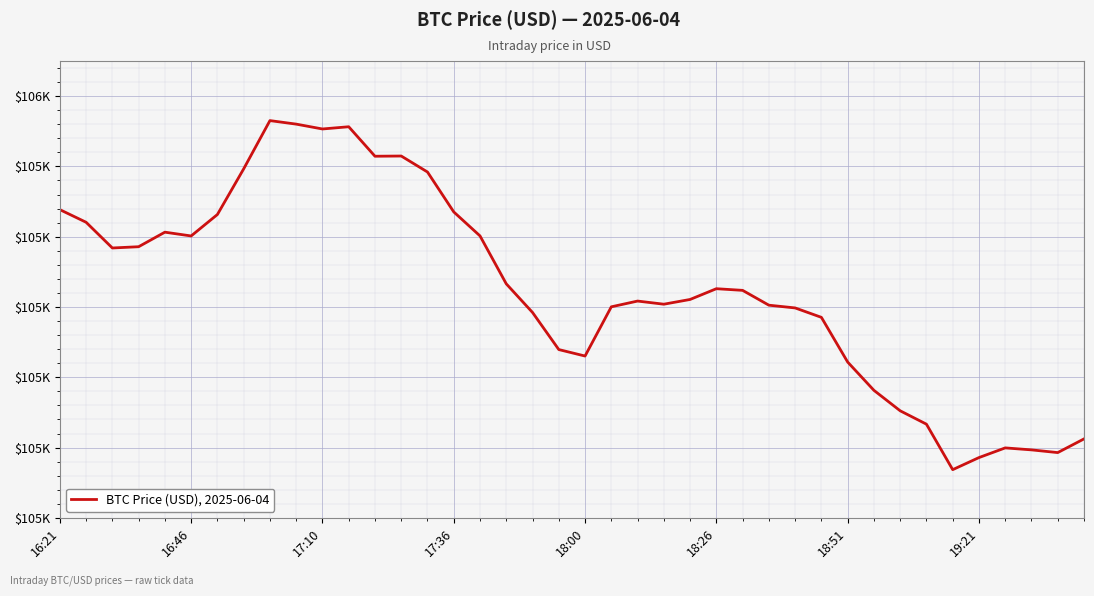

Is this an area chart (filled region under the line)?

No